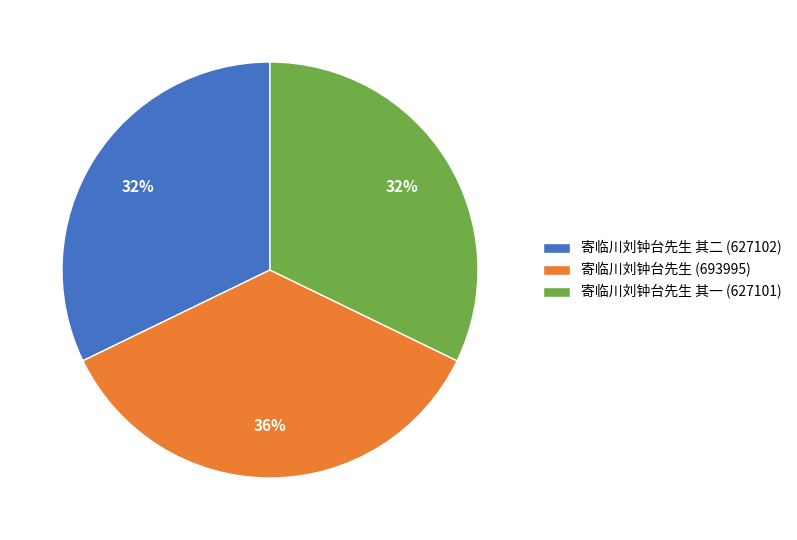

Does any single category account for the majority?

No